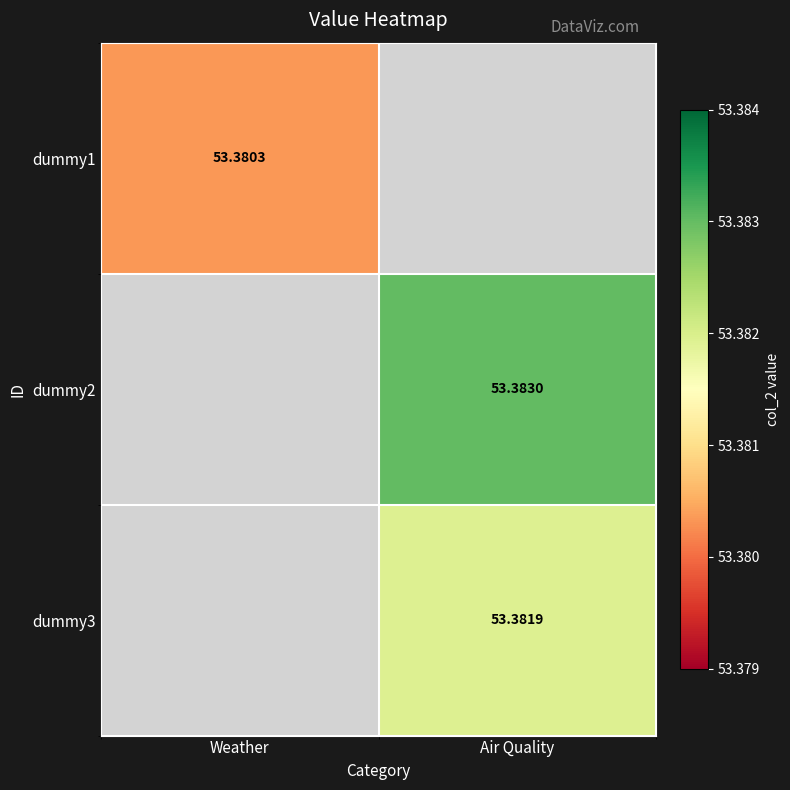

Which series has the largest range (max minus min)?

dummy1